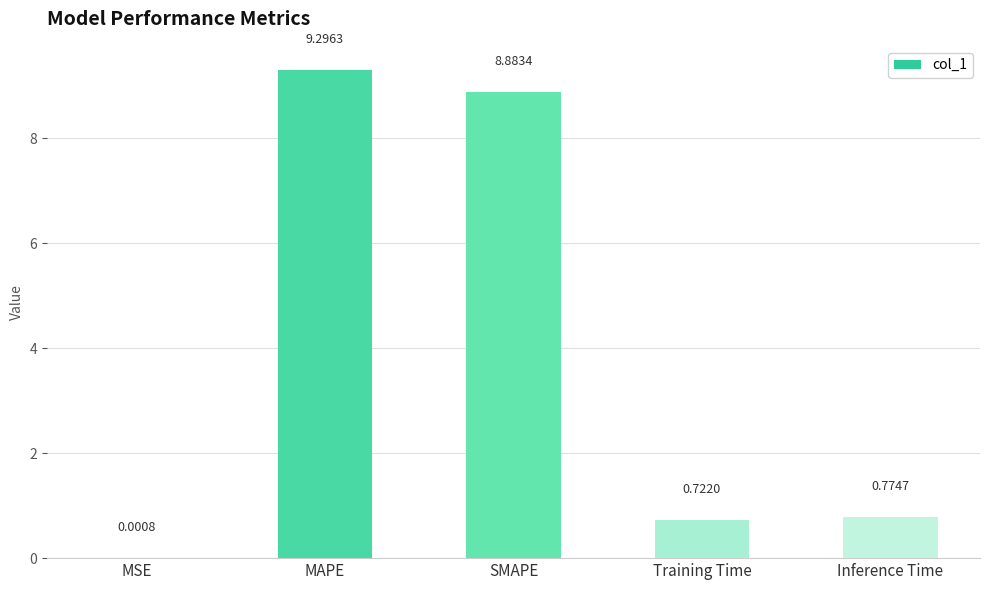

What is the sum of the values at SMAPE and MAPE?

18.2